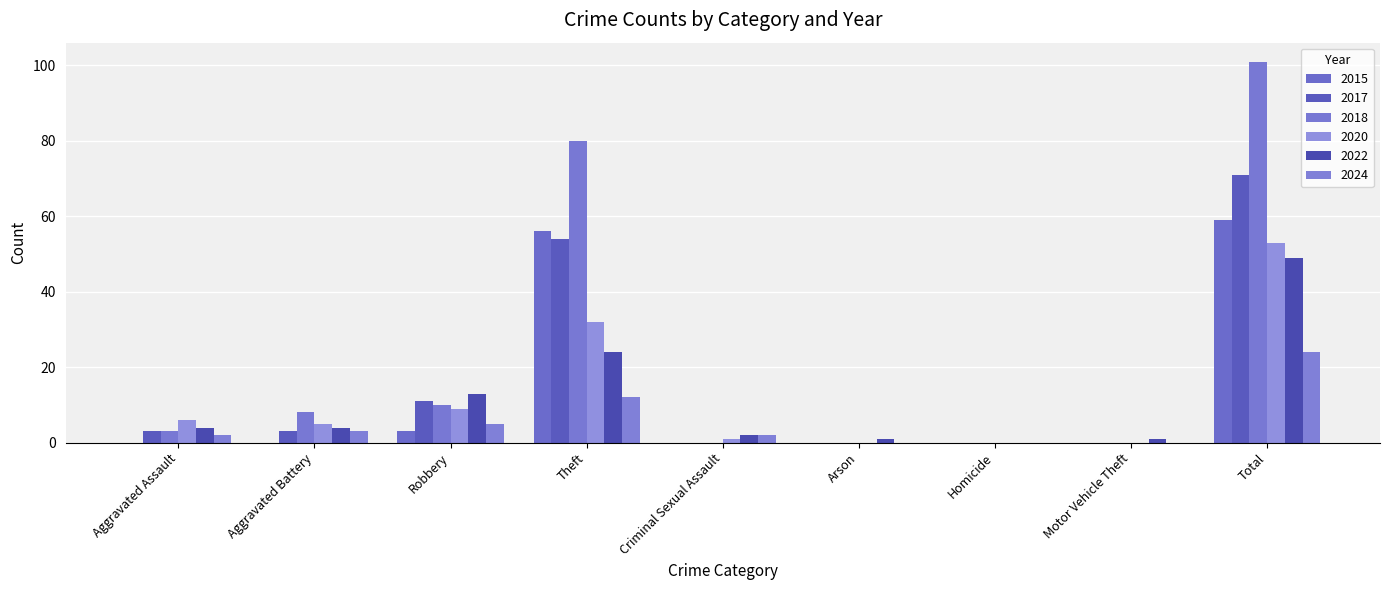

The 2020 series shows 1 at Criminal Sexual Assault. True or false?

True